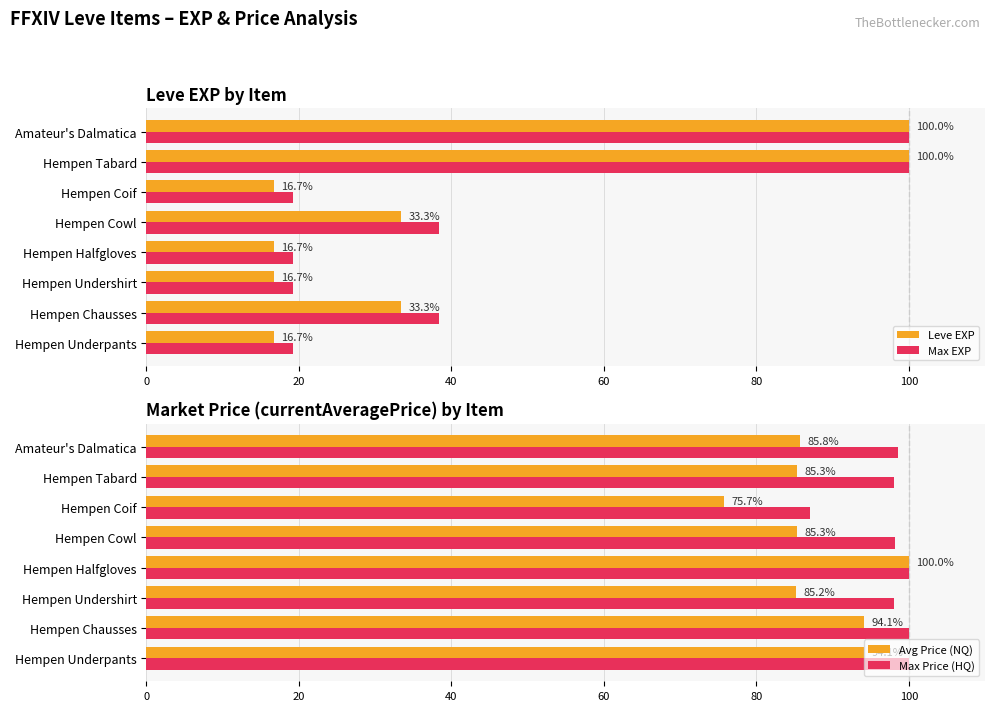

List the series in order of their peak value, lowest first.

Leve EXP, Max EXP, Avg Price (NQ), Max Price (HQ)